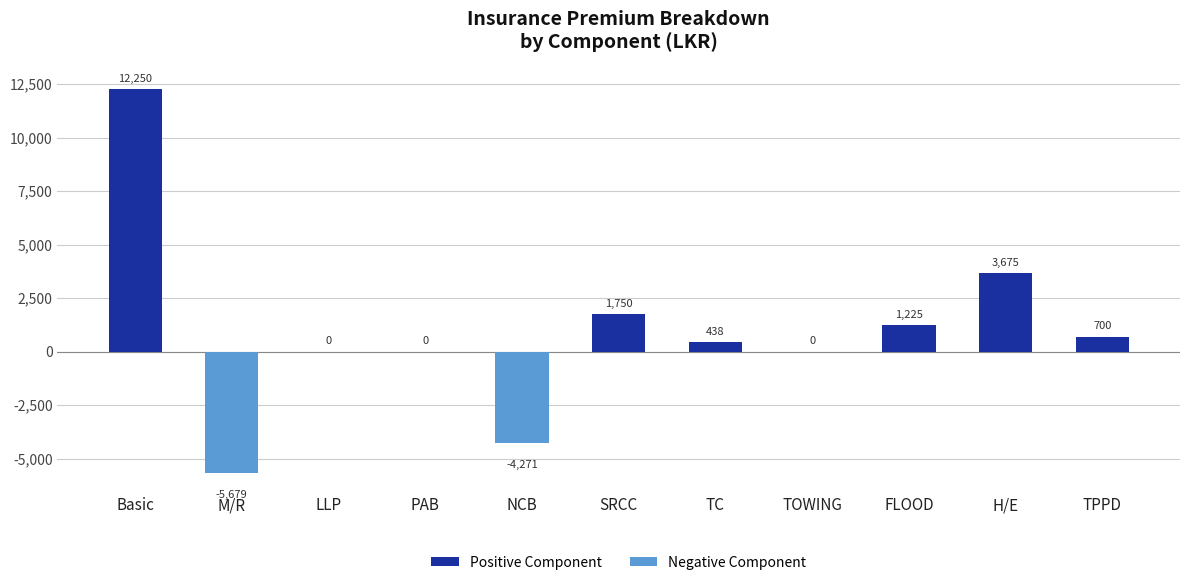

What is the change in value from Basic to TPPD?

-11550.0